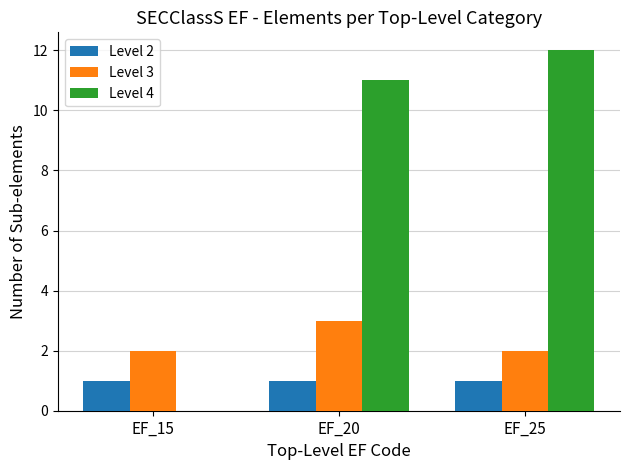

Count the number of data series in this chart.

3